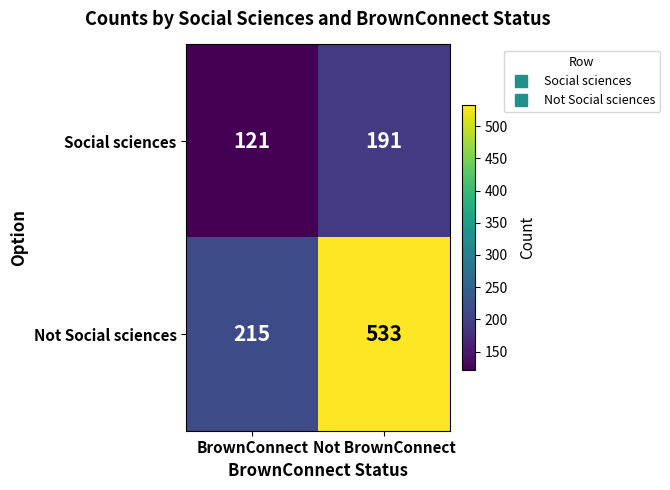

At which label is Social sciences closest to 156?

BrownConnect